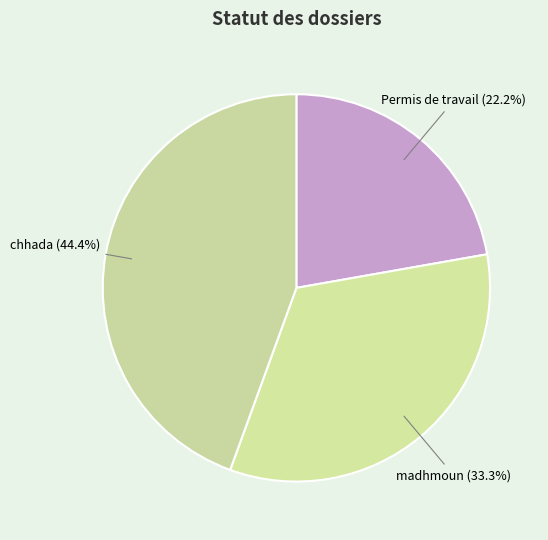

To the nearest percent, what percentage of the pie is Permis de travail?

22%